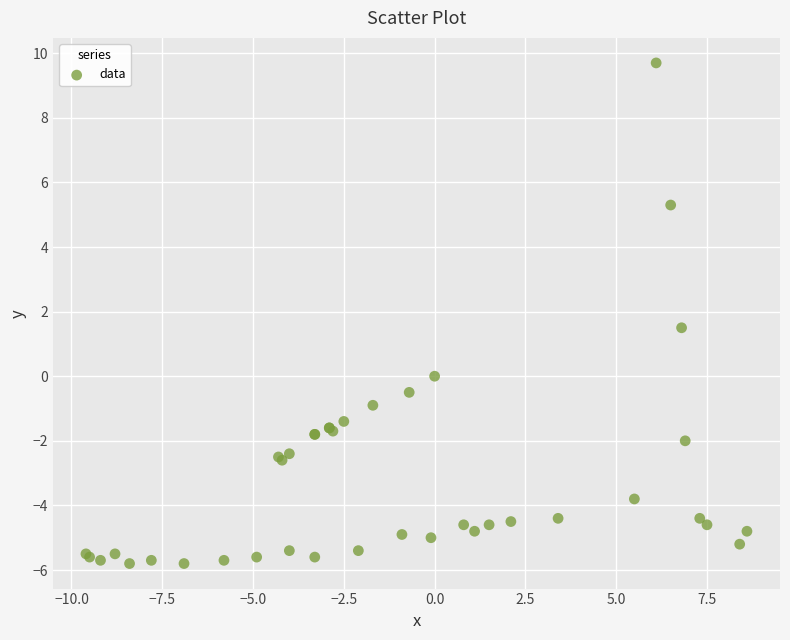

What Y value in the scatter plot is closest to 1?

1.5